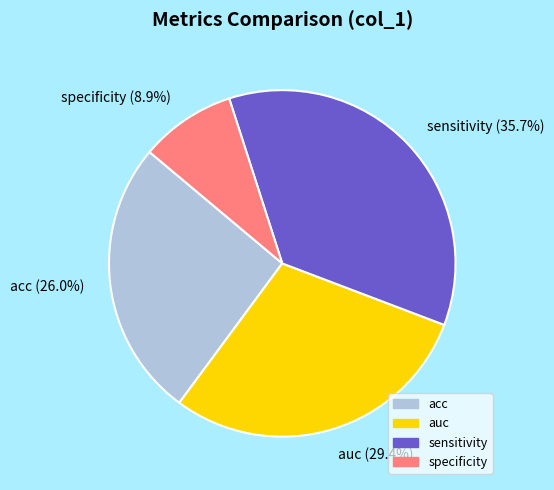

What portion of the pie excludes acc?

74.0%